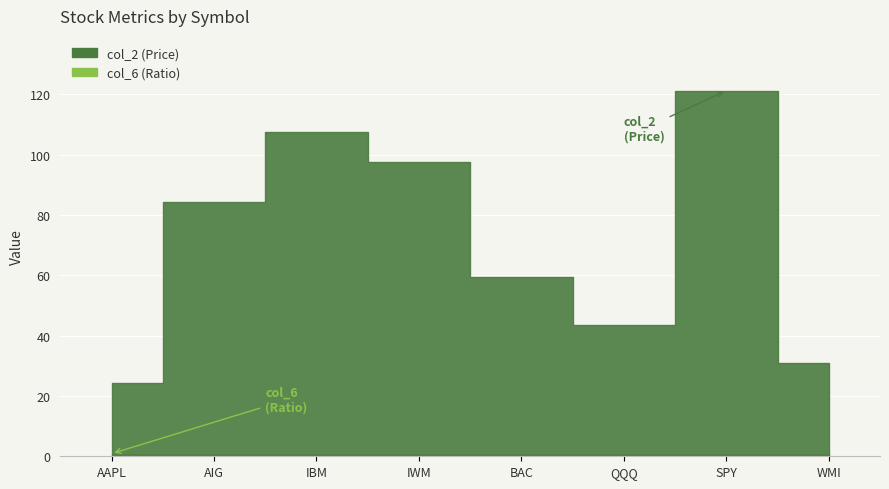

What is the difference between the col_2 values at IBM and AAPL?

83.0